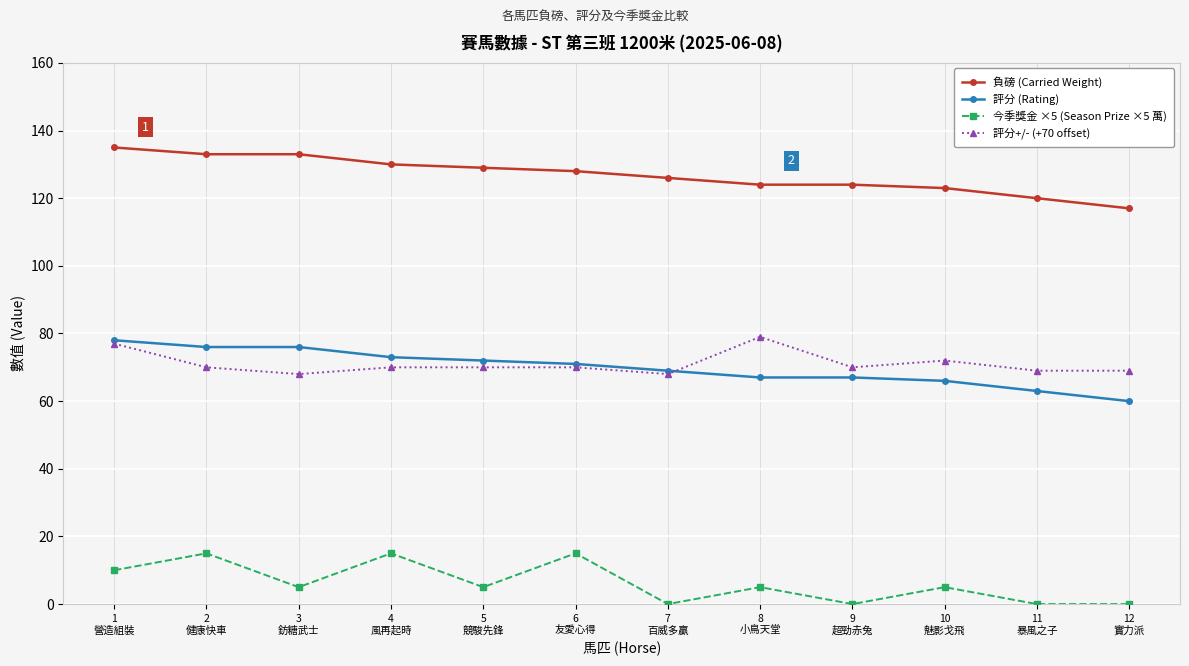

What are all the series names shown in the legend?

負磅 (Carried Weight), 評分 (Rating), 今季獎金 ×5 (Season Prize ×5 萬), 評分+/- (+70 offset)